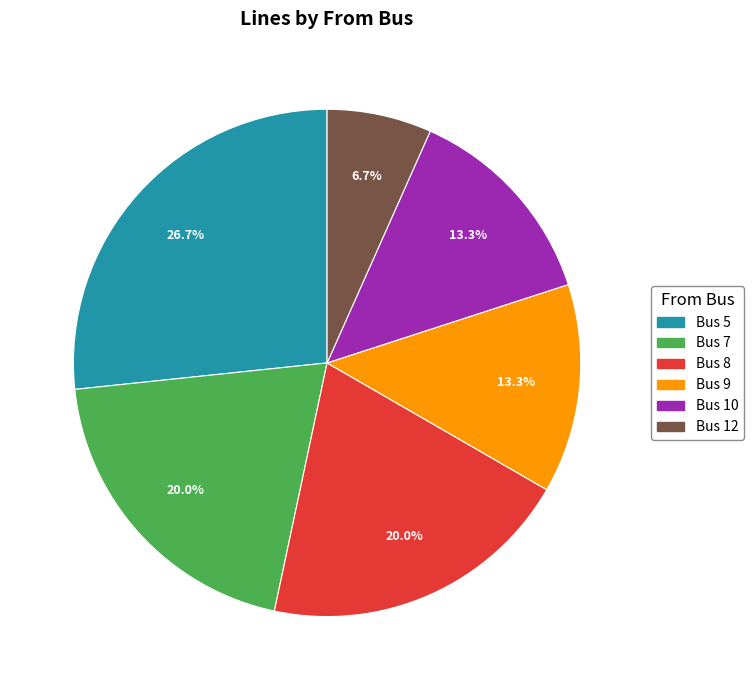

Is there a majority slice in this chart?

No